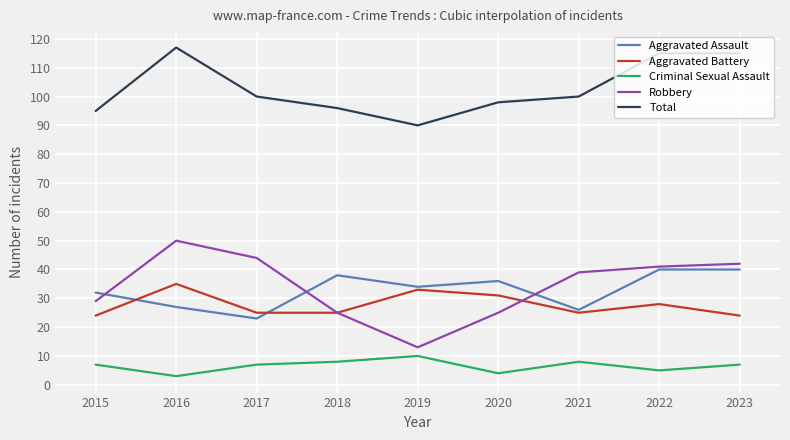

What is the sum of all Aggravated Assault values?

296